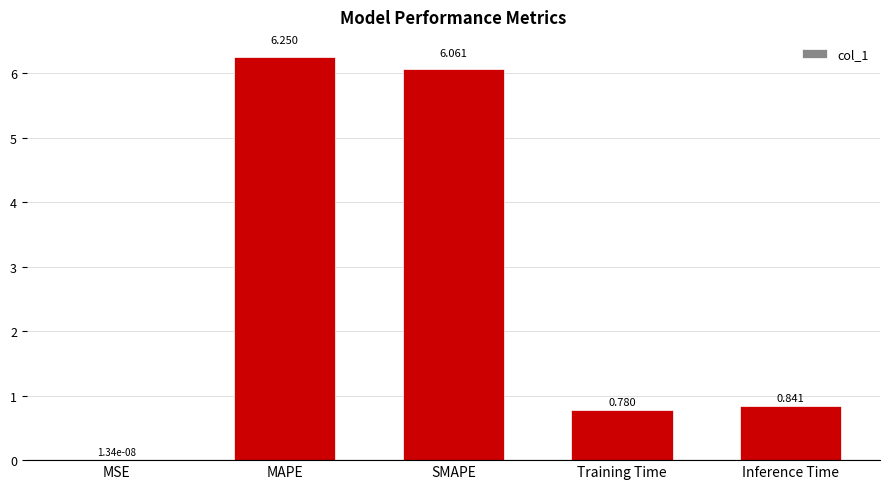

Between Training Time and MAPE, which is larger?

MAPE